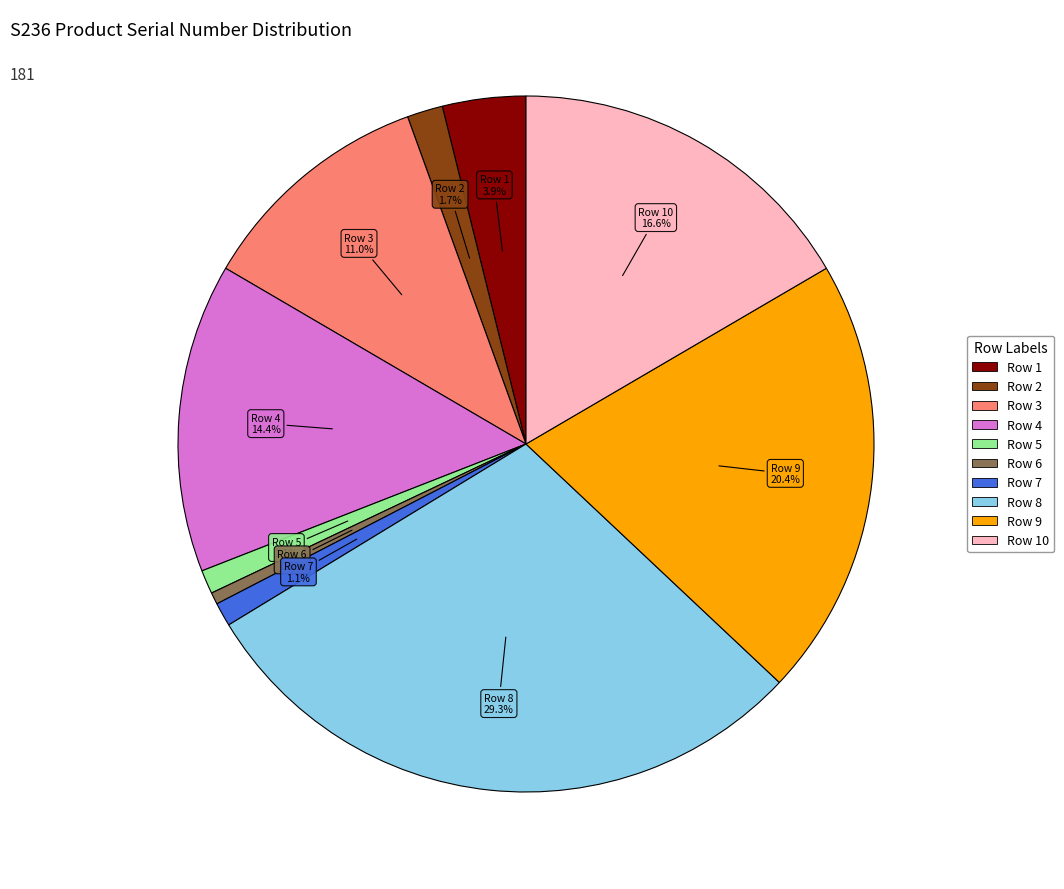

Does any single category account for the majority?

No